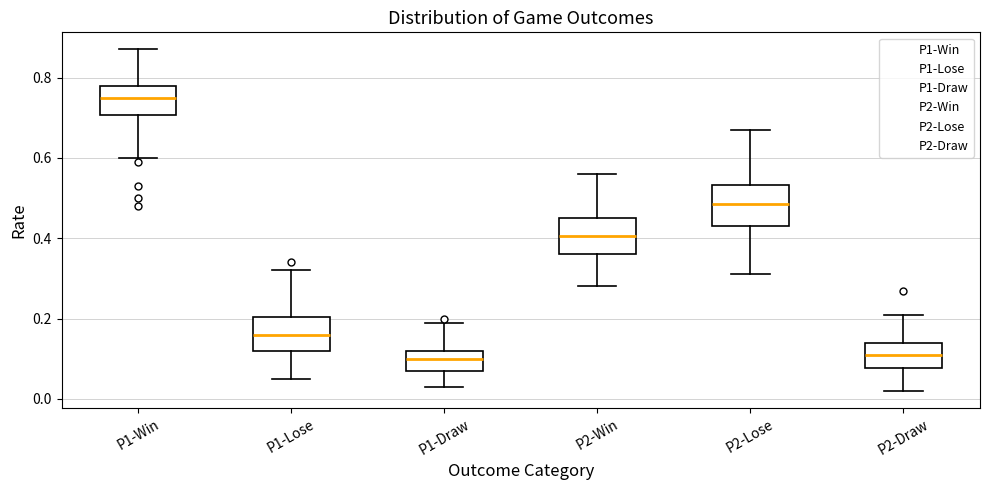

Which box has the highest median line?

P1-Win